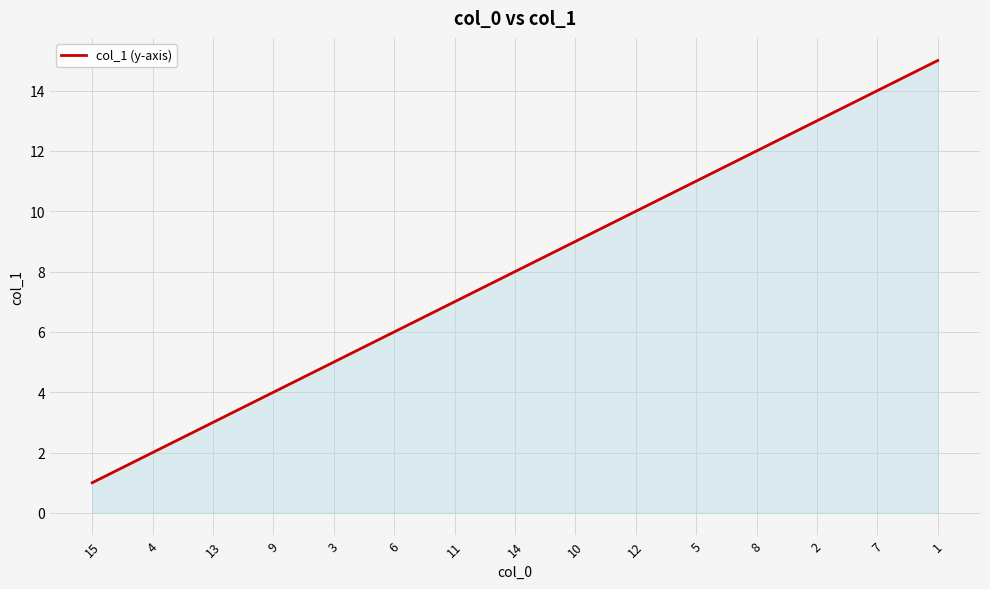

Rank the categories by value from highest to lowest.

1, 7, 2, 8, 5, 12, 10, 14, 11, 6, 3, 9, 13, 4, 15